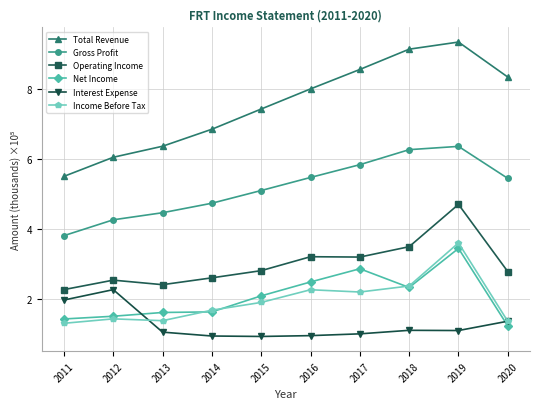

How many values in the Gross Profit series are below 5?

4